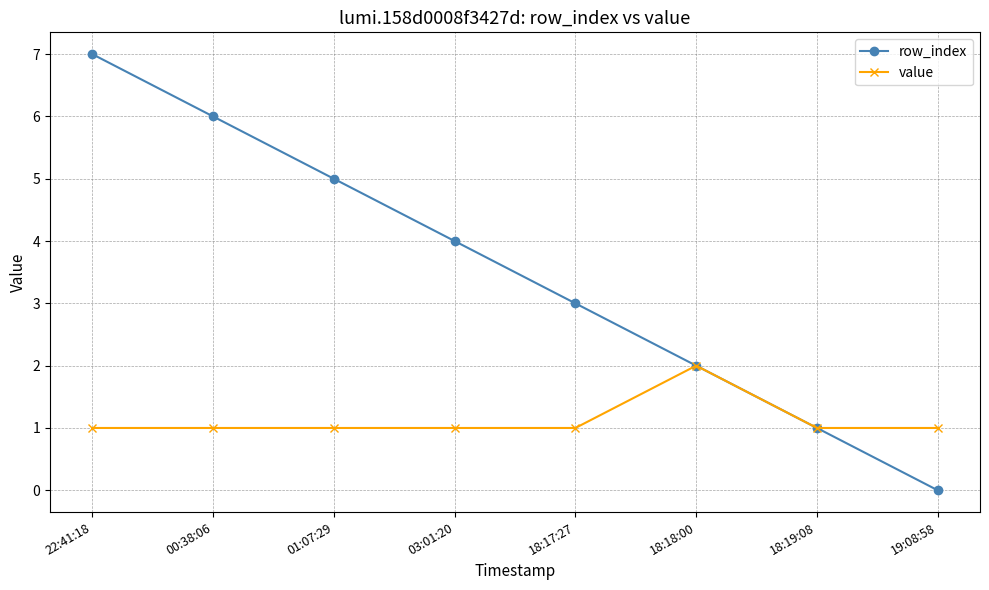

At 18:17:27, list the series in order from smallest to largest.

value, row_index